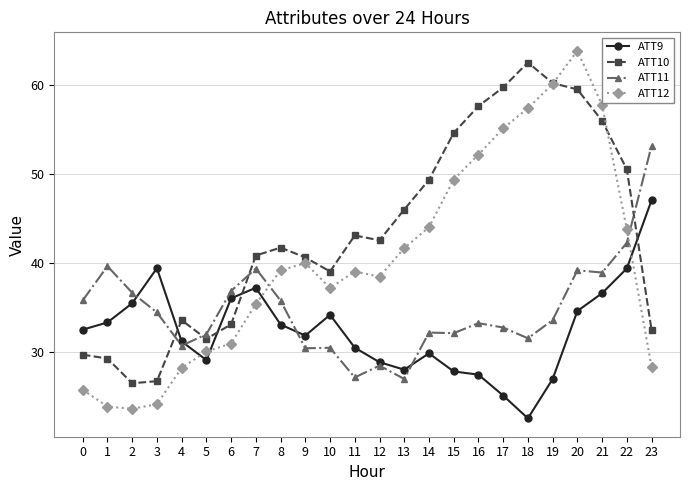

What value does the ATT11 series have at 9?

30.4